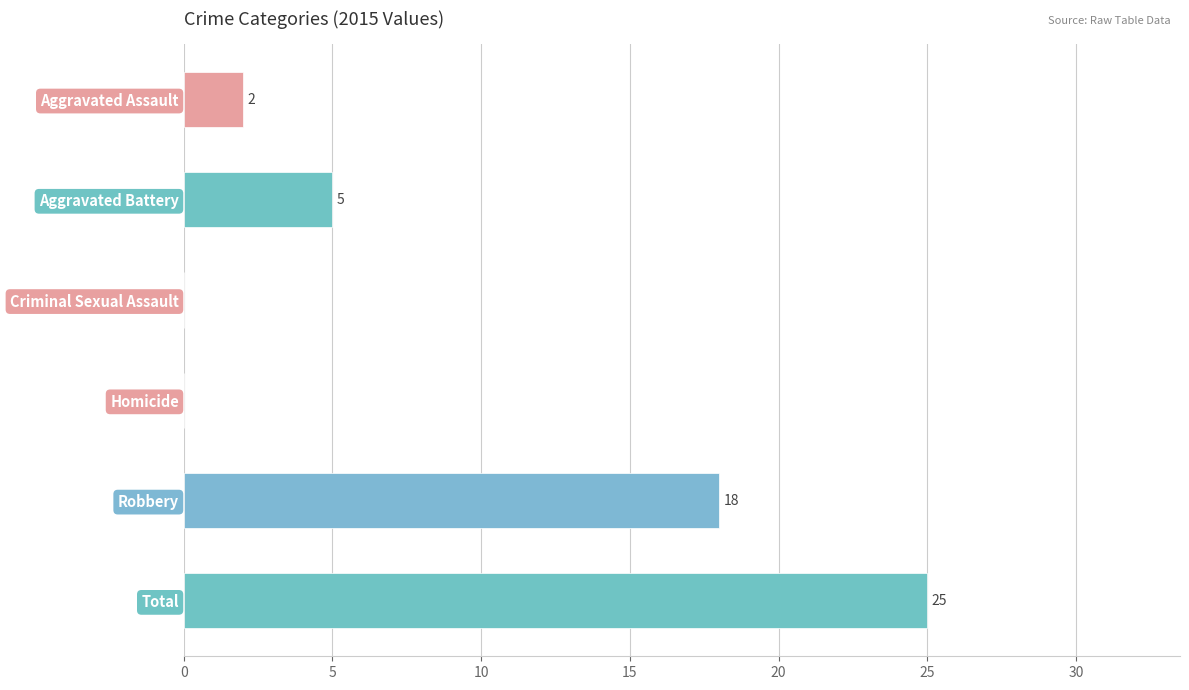

Is it true that the value at Aggravated Battery is 7?

False